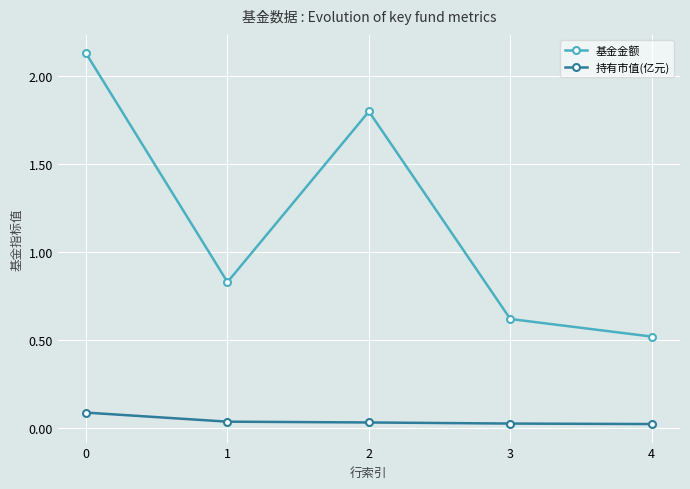

Between 2 and 3, which series saw the biggest shift?

基金金额